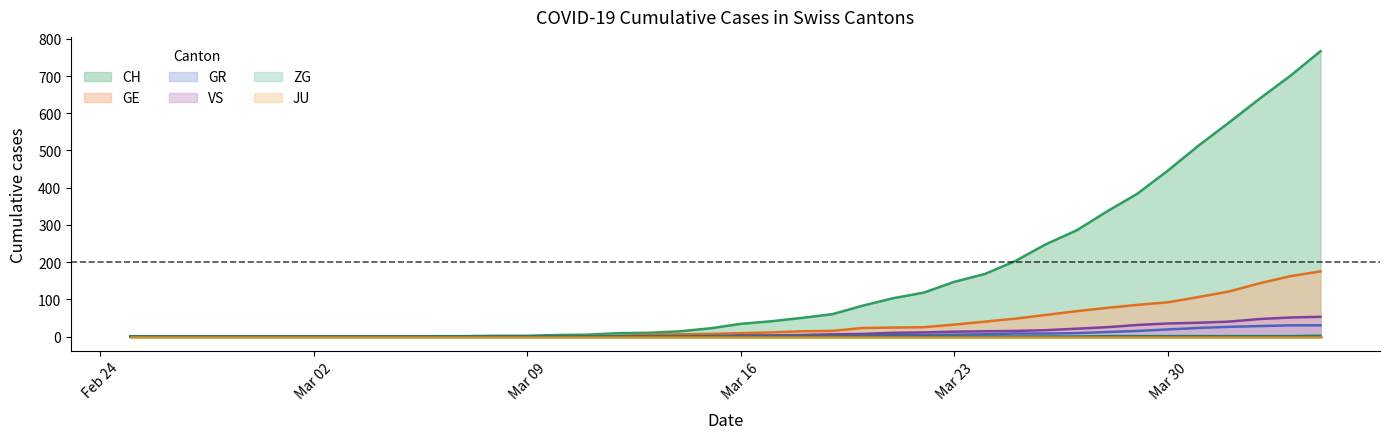

True or false: GR and VS intersect in this chart.

False